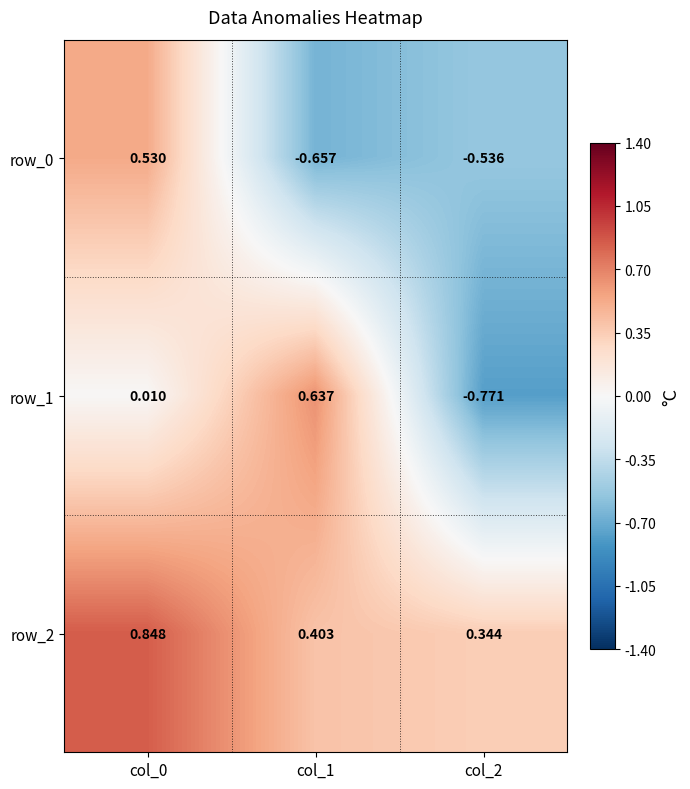

Which series has the largest range (max minus min)?

row_1